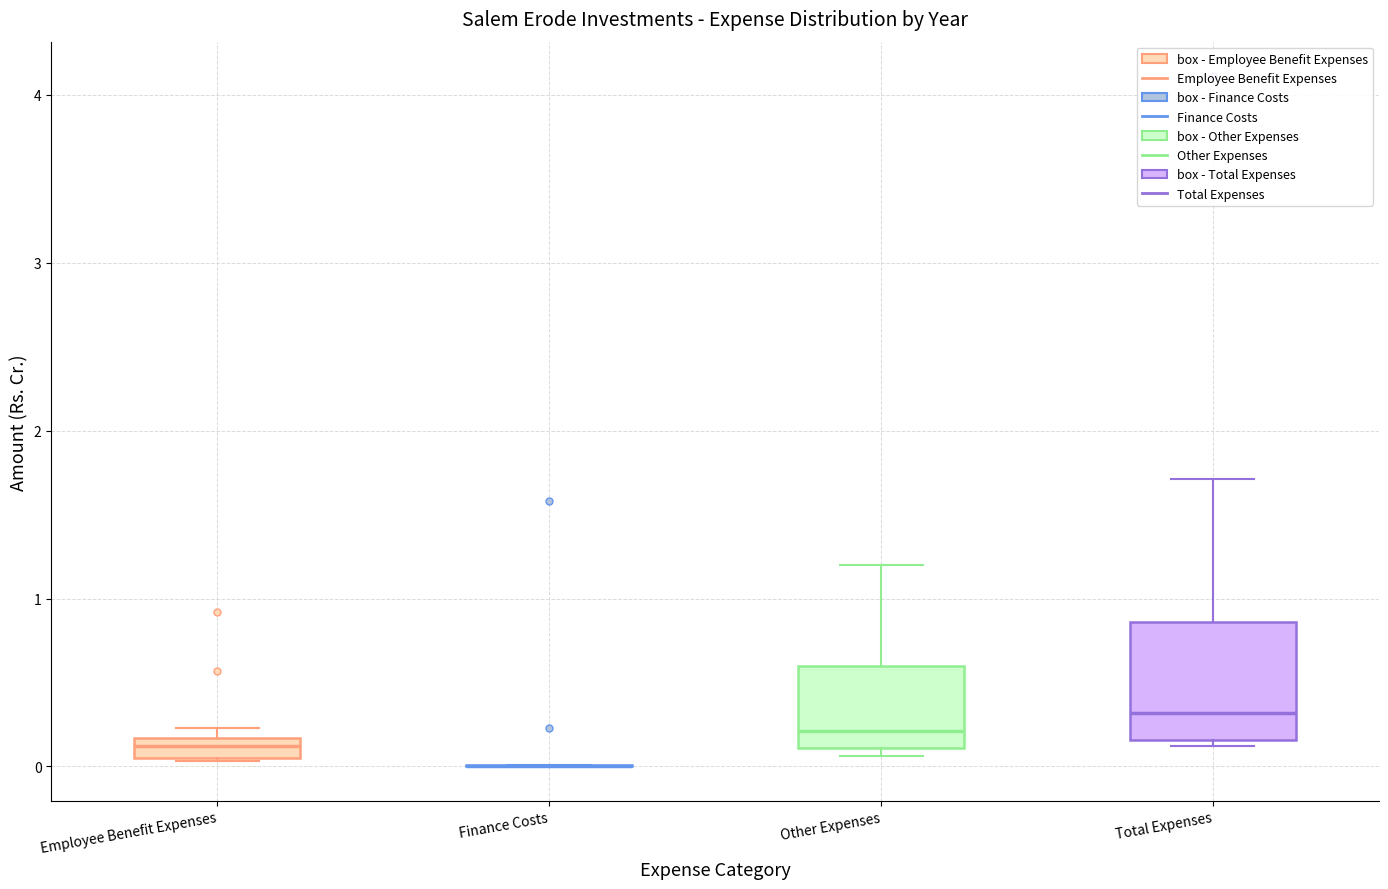

Which box is the tallest, from its lower edge to its upper edge?

Total Expenses